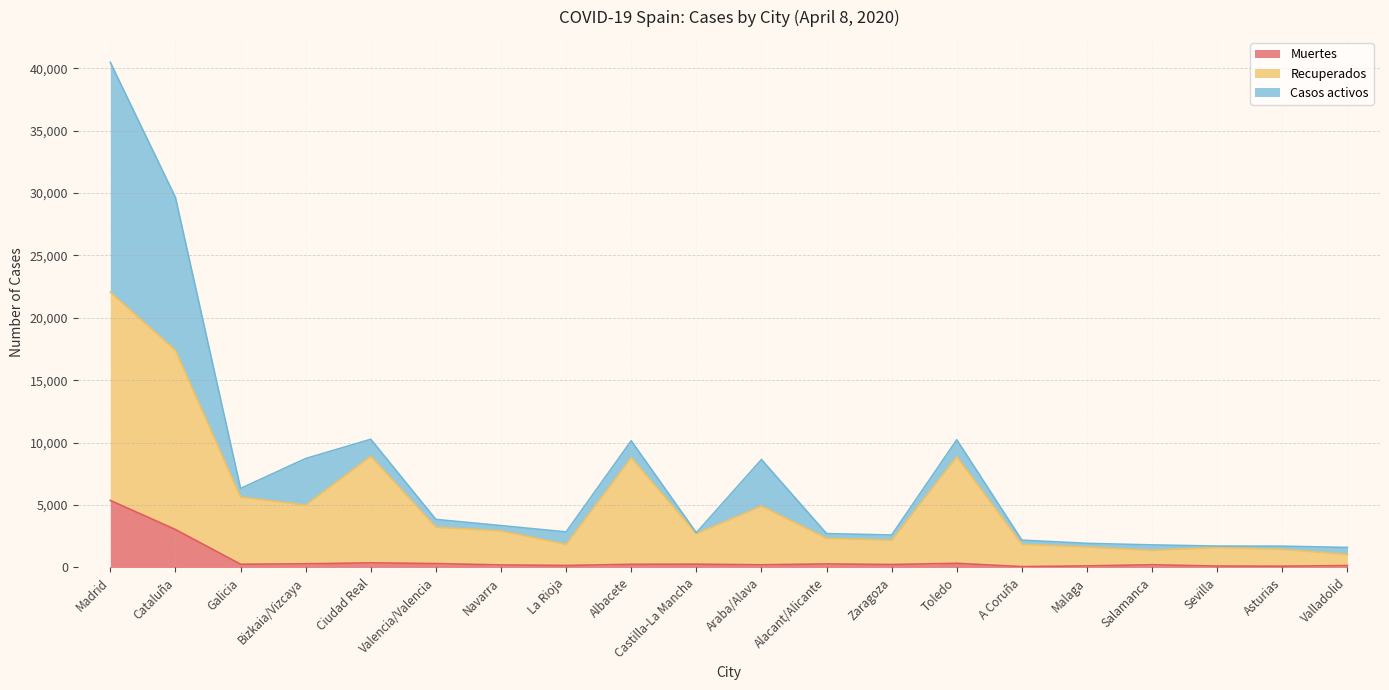

What is the sum of all Recuperados values?

105830